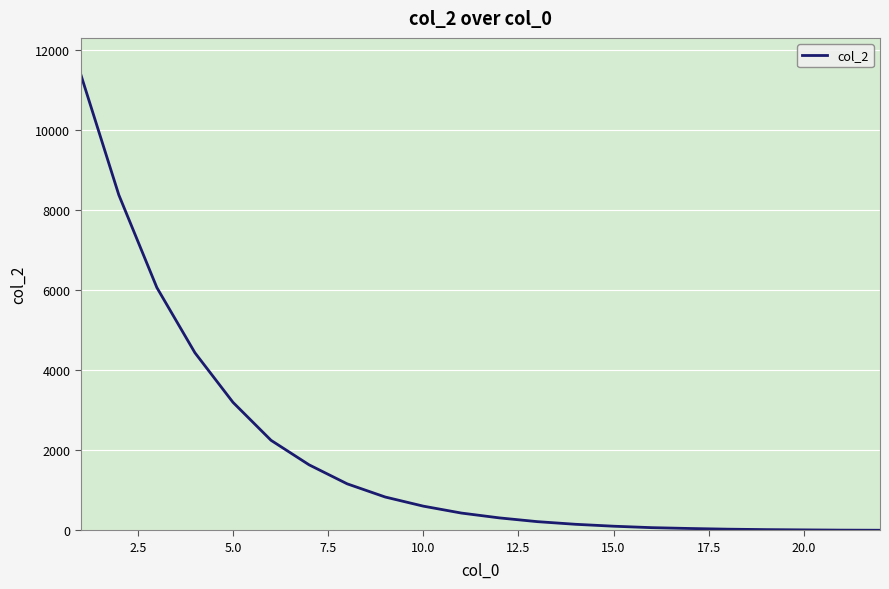

What is the difference between the maximum and minimum values?

11402